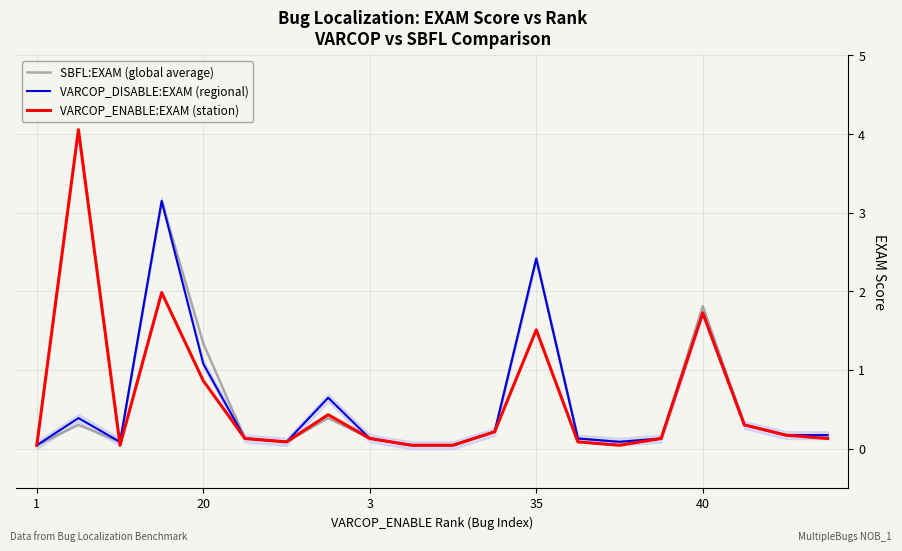

Between 10 and 19, which is larger?

19